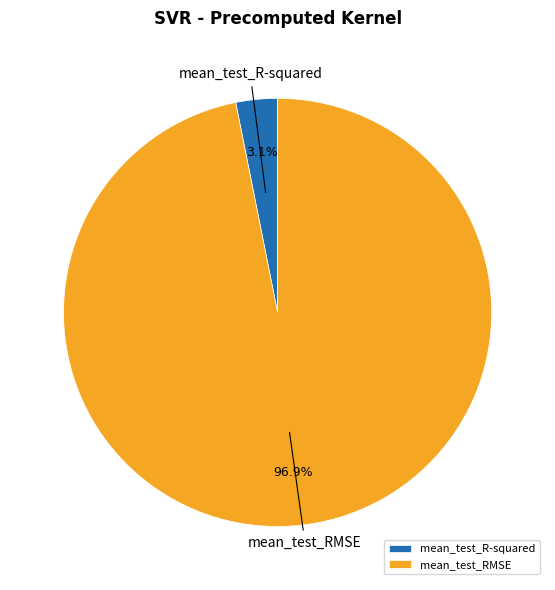

The mean_test_R-squared slice represents 3% of the pie. True or false?

True